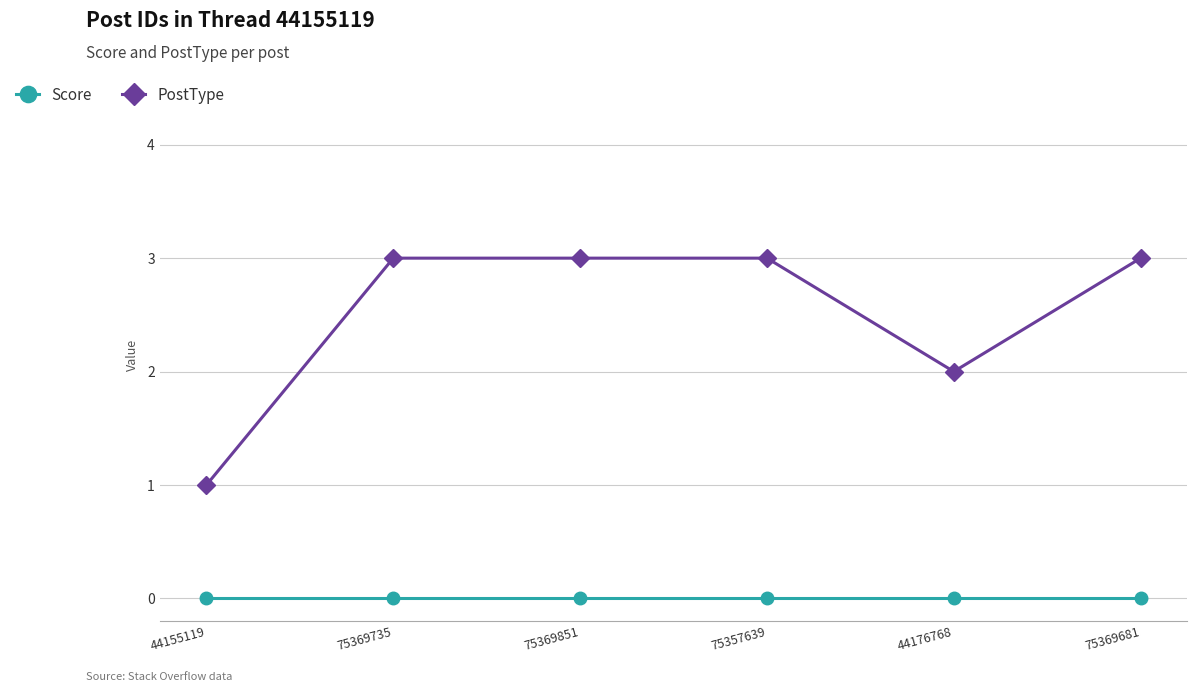

True or false: Score and PostType cross at least once.

False